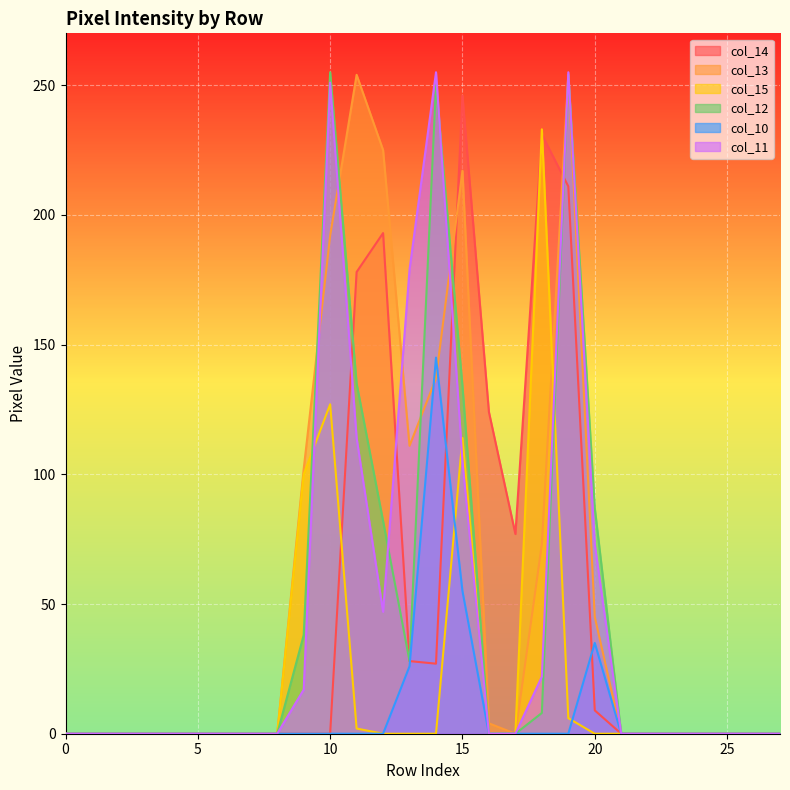

Is it true that col_11 equals 0 at 4?

True